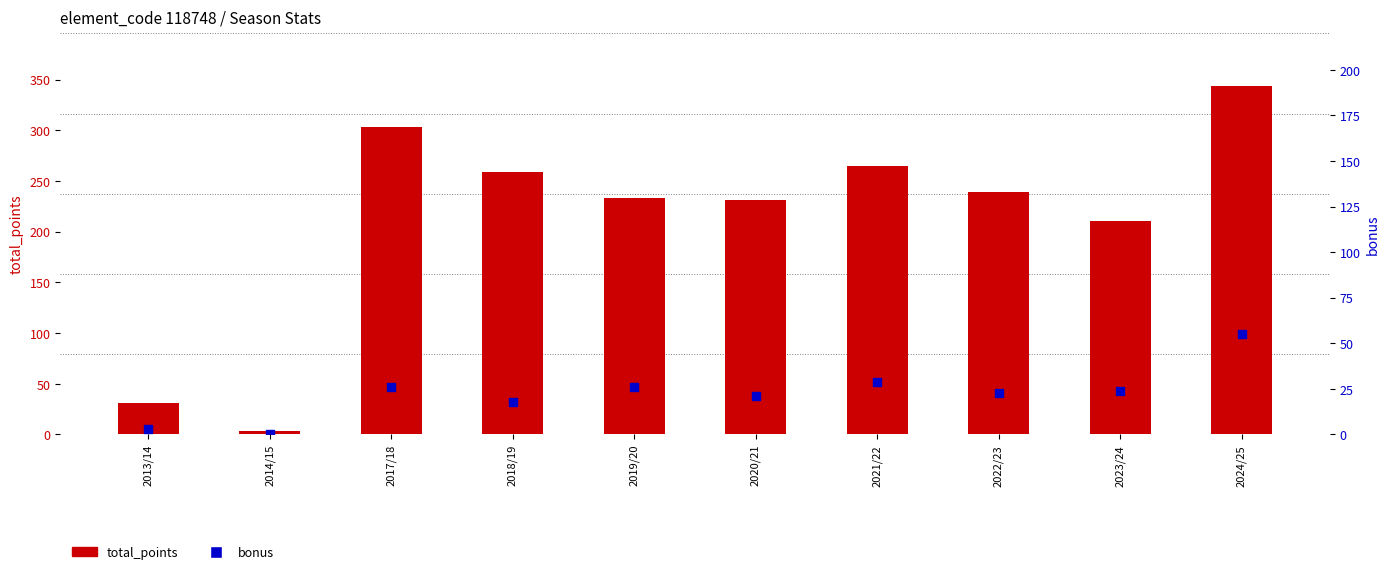

What are all the series names shown in the legend?

total_points, bonus